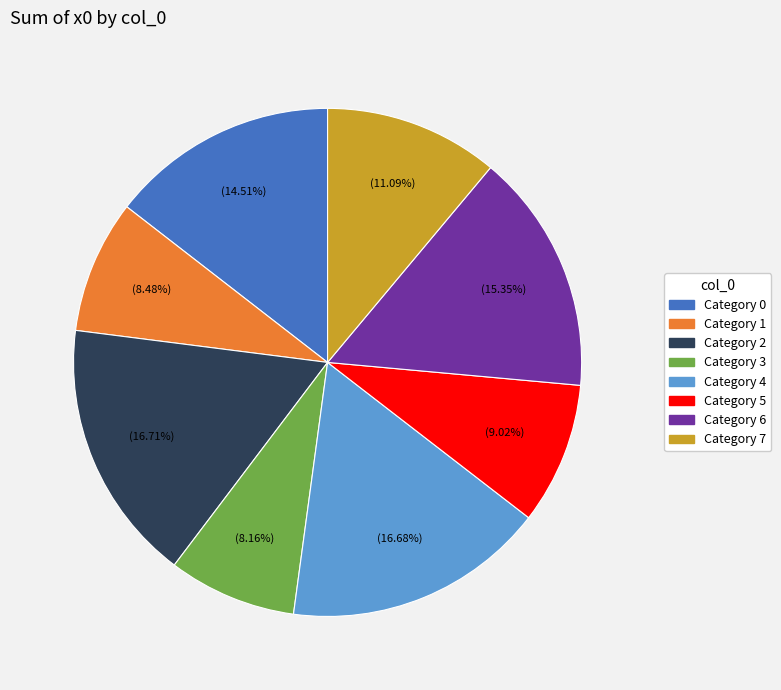

Is there a majority slice in this chart?

No